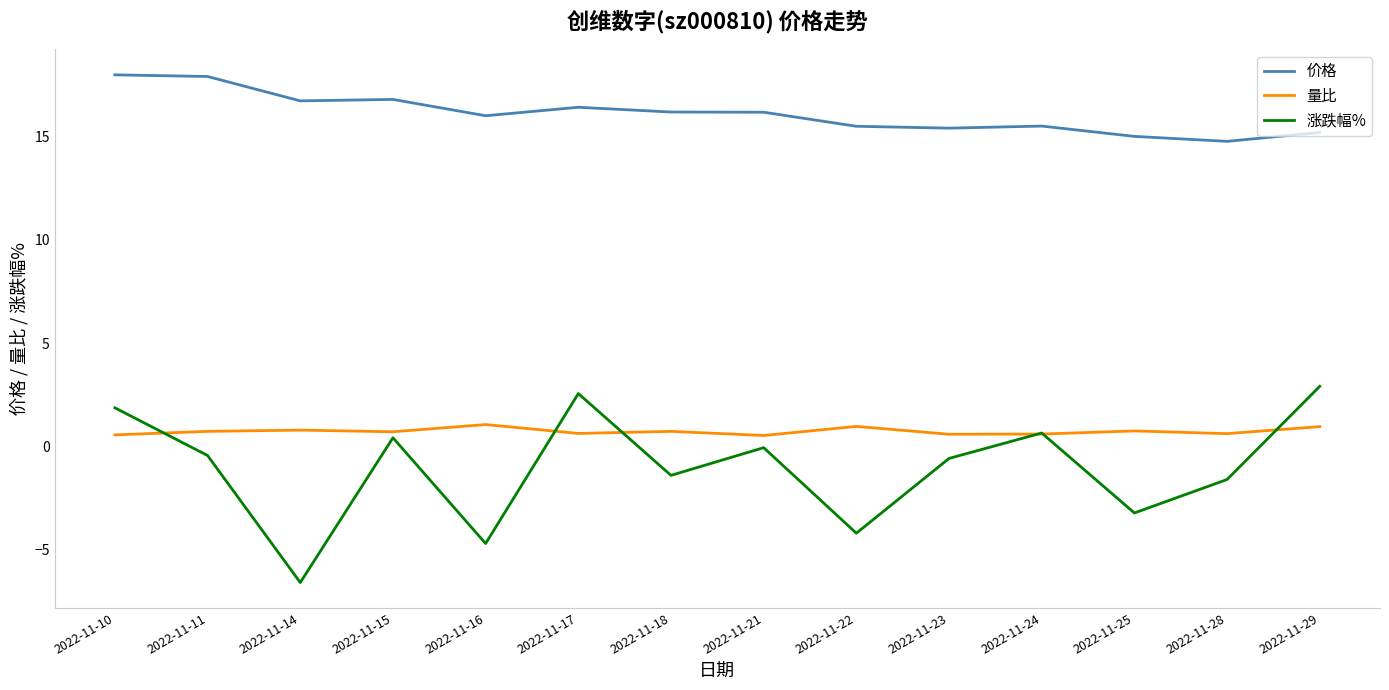

Which series has the largest range (max minus min)?

涨跌幅%